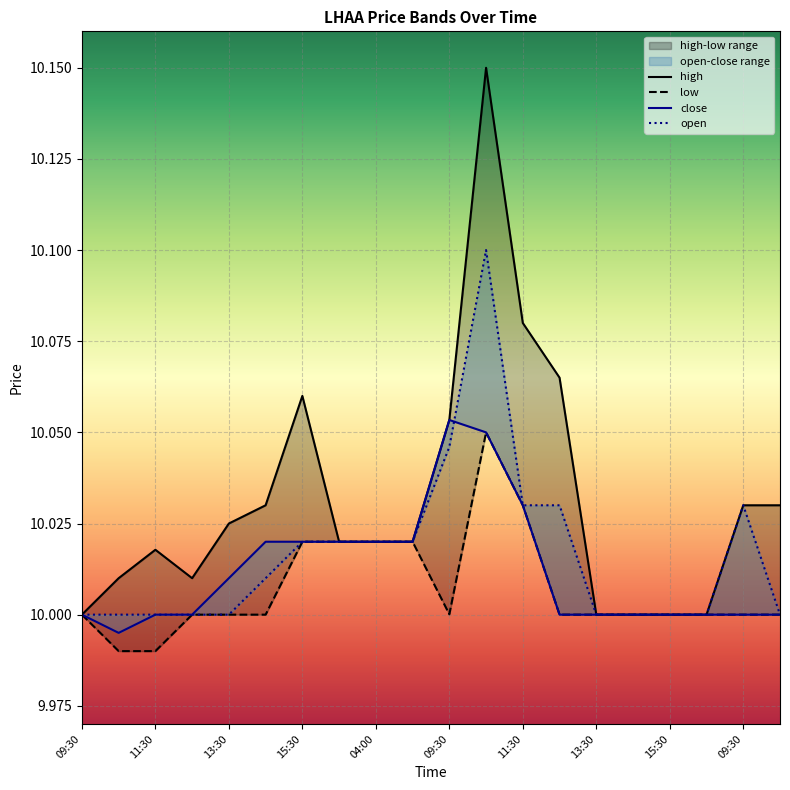

At how many categories does at least one series exceed 10?

15